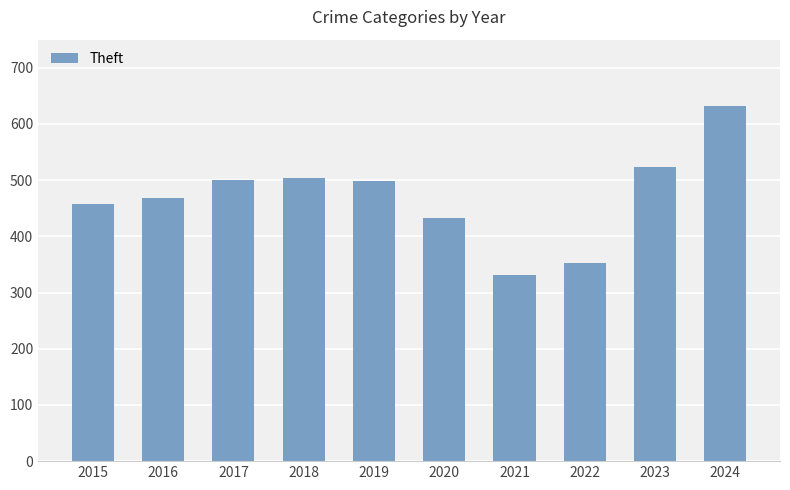

What is the change in value from 2019 to 2021?

-167